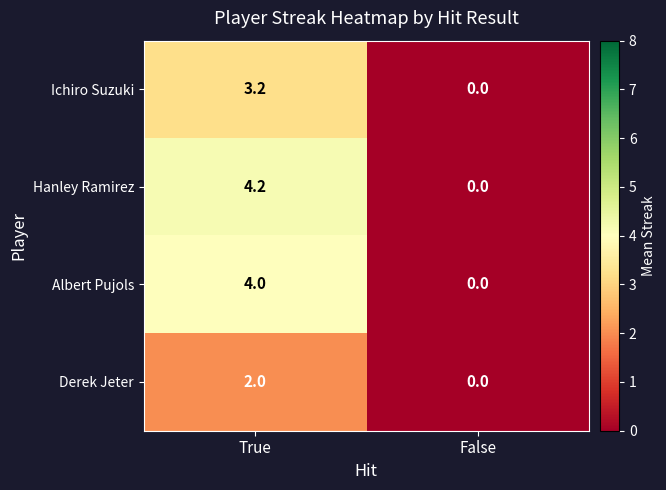

Which series changed the most between True and False?

Hanley Ramirez